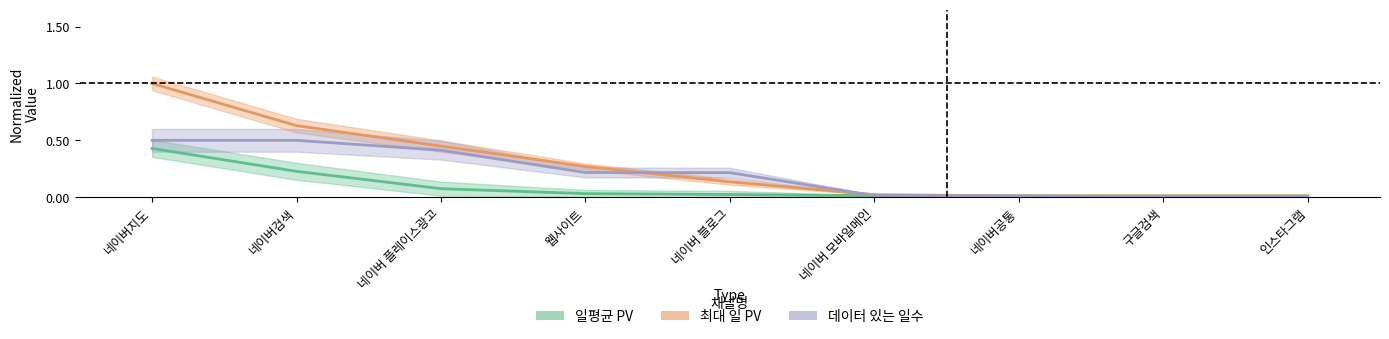

Count the number of data series in this chart.

3